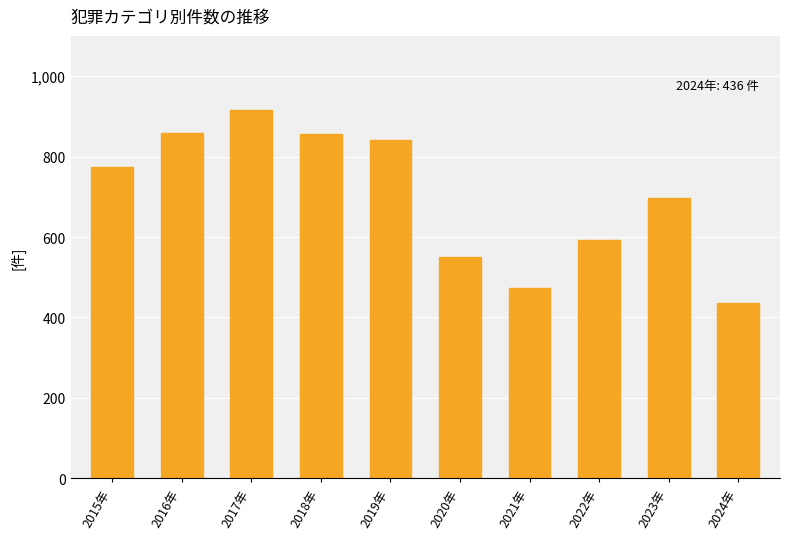

What is the sum of the values at 2021年 and 2016年?

1332